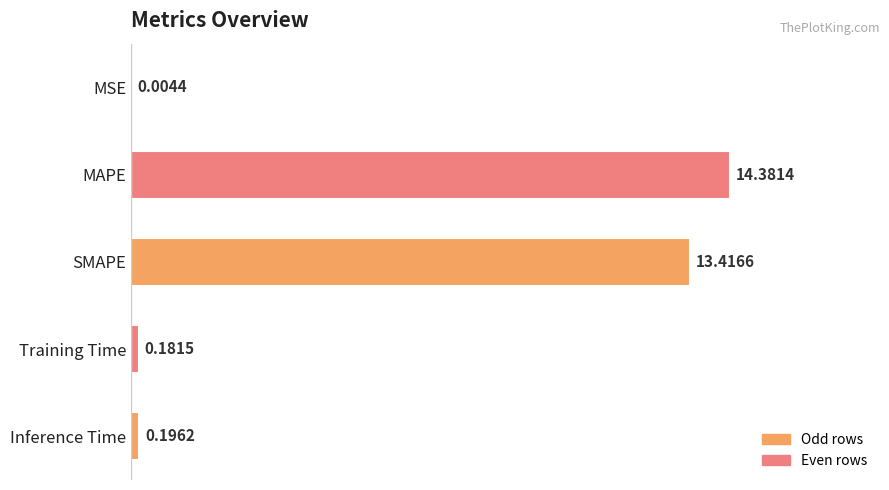

Count the number of categories in the chart.

5